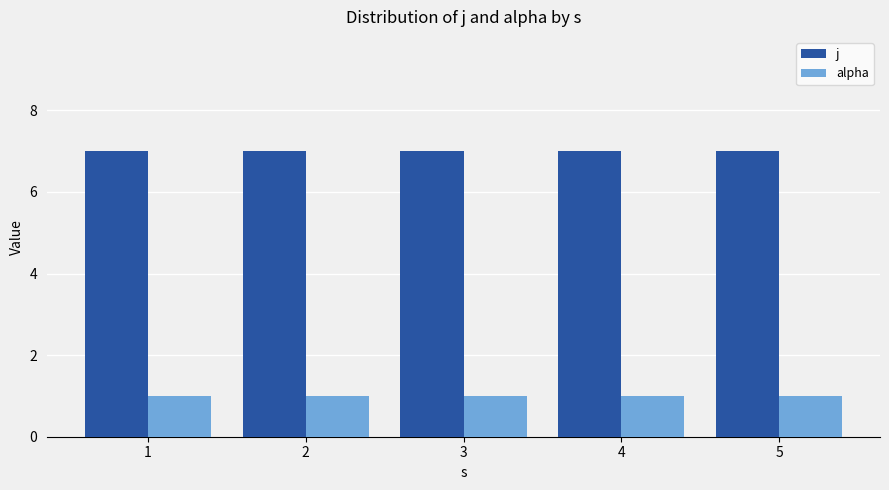

What is the maximum value for j?

7